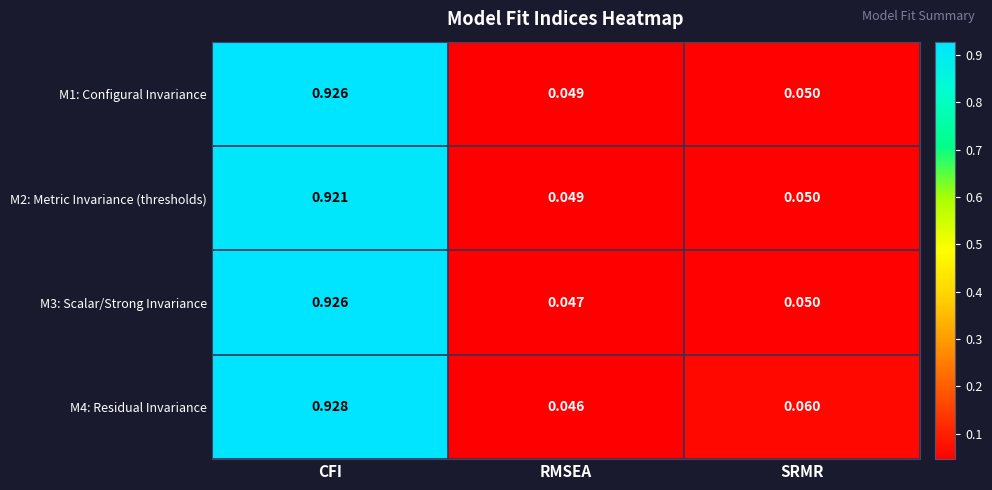

List the labels in order of M3: Scalar/Strong Invariance value, largest first.

CFI, SRMR, RMSEA